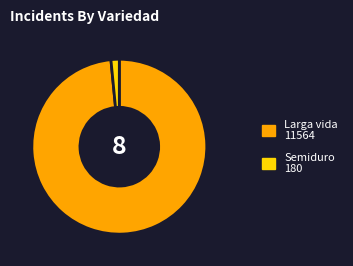

Rank the categories by value from lowest to highest.

Semiduro, Larga vida